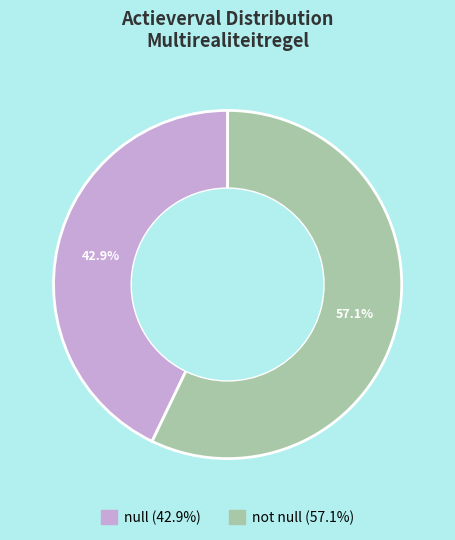

Does any single category account for the majority?

Yes